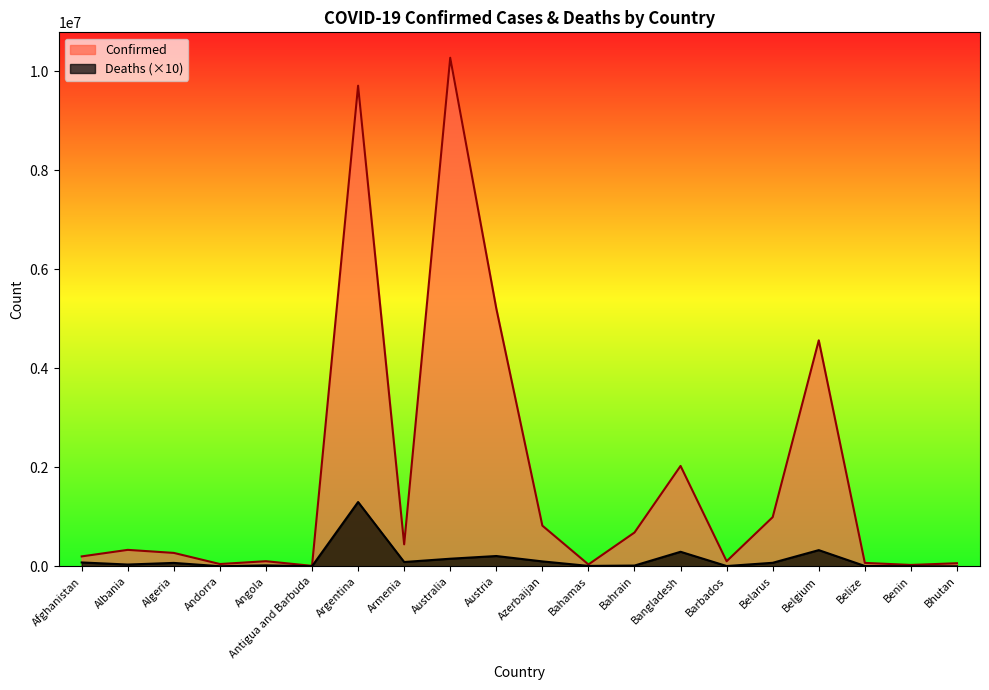

Is the value of Confirmed at Bahrain greater than the value of Deaths at Austria?

Yes